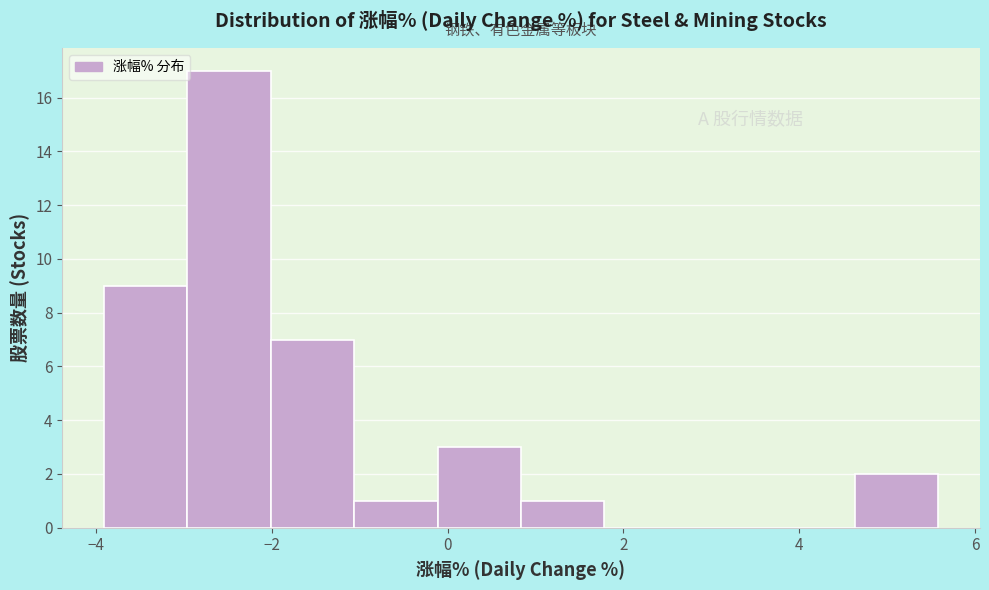

Reading left to right, transcribe this chart: for each bar, give the range it covers on the x-axis and its height. Neither the bar edges nor the heights are printed on the chart, so give them approximately, as read against the axes.

-4.0 to -3.0: 9
-3.0 to -2.0: 17
-2.0 to -1.0: 7
-1.0 to -0.2: 1
-0.2 to 0.8: 3
0.8 to 1.8: 1
1.8 to 2.8: 0
2.8 to 3.6: 0
3.6 to 4.6: 0
4.6 to 5.6: 2